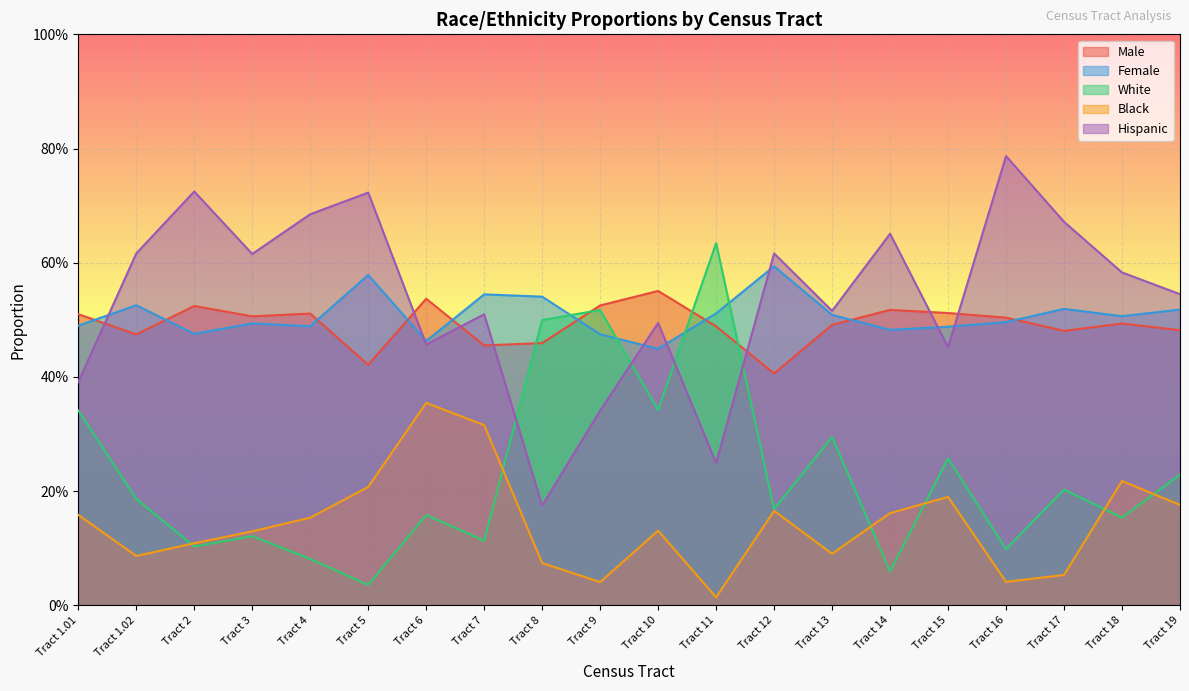

Reading right to left, extract all data points from this chart.

Male: 0.5	0.5	0.5	0.5	0.5	0.5	0.5	0.4	0.5	0.6	0.5	0.5	0.5	0.5	0.4	0.5	0.5	0.5	0.5	0.5
Female: 0.5	0.5	0.5	0.5	0.5	0.5	0.5	0.6	0.5	0.4	0.5	0.5	0.5	0.5	0.6	0.5	0.5	0.5	0.5	0.5
White: 0.2	0.2	0.2	0.1	0.3	0.1	0.3	0.2	0.6	0.3	0.5	0.5	0.1	0.2	0.0	0.1	0.1	0.1	0.2	0.3
Black: 0.2	0.2	0.1	0.0	0.2	0.2	0.1	0.2	0.0	0.1	0.0	0.1	0.3	0.4	0.2	0.2	0.1	0.1	0.1	0.2
Hispanic: 0.5	0.6	0.7	0.8	0.5	0.7	0.5	0.6	0.2	0.5	0.3	0.2	0.5	0.5	0.7	0.7	0.6	0.7	0.6	0.4